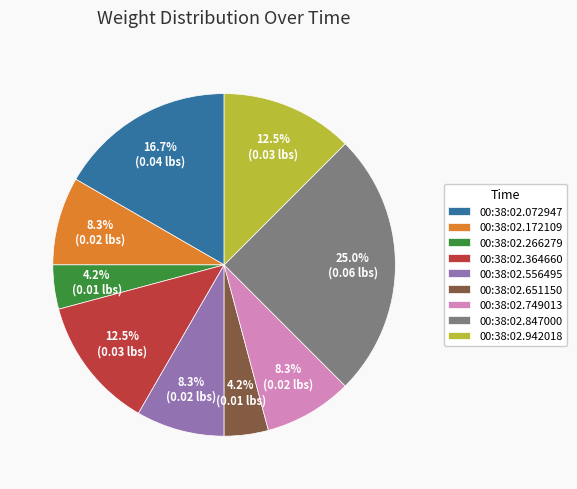

The 00:38:02.172109 slice represents 8% of the pie. True or false?

True